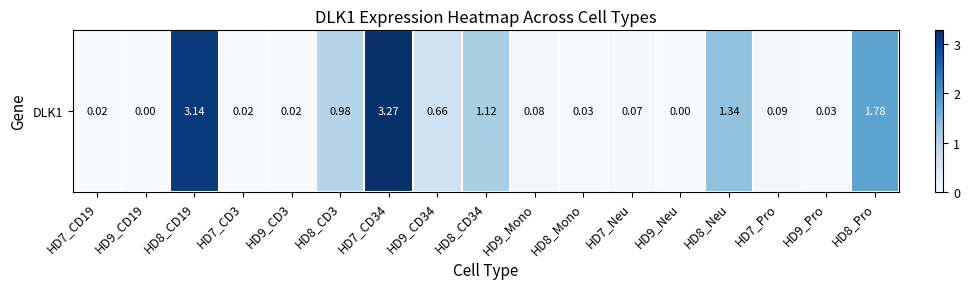

How many data points does each series have?

17